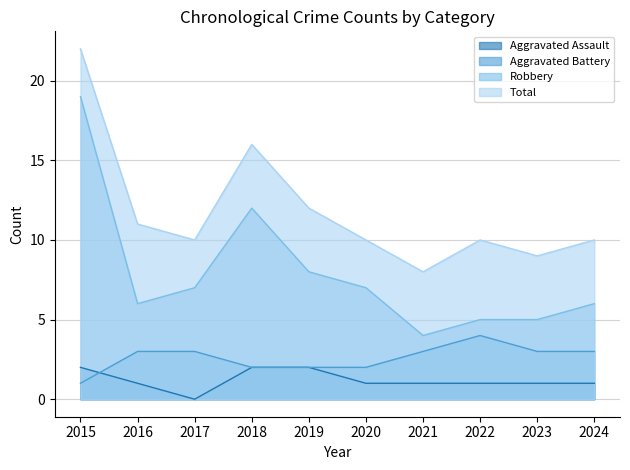

Where do Aggravated Assault and Aggravated Battery first cross each other?

2015 and 2016